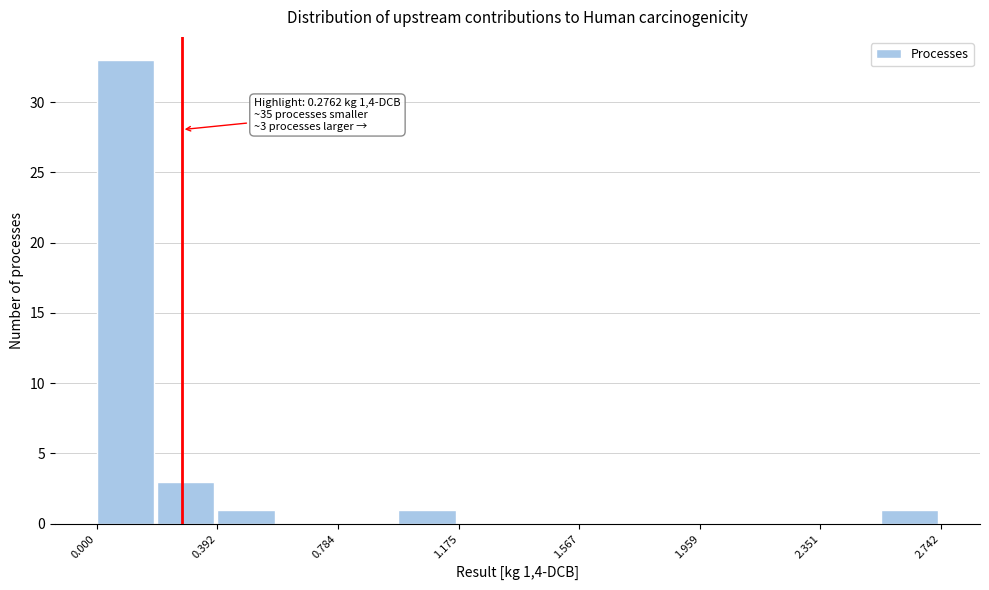

Read against the x-axis, roughly where is the centre of the tallest bar?

0.10